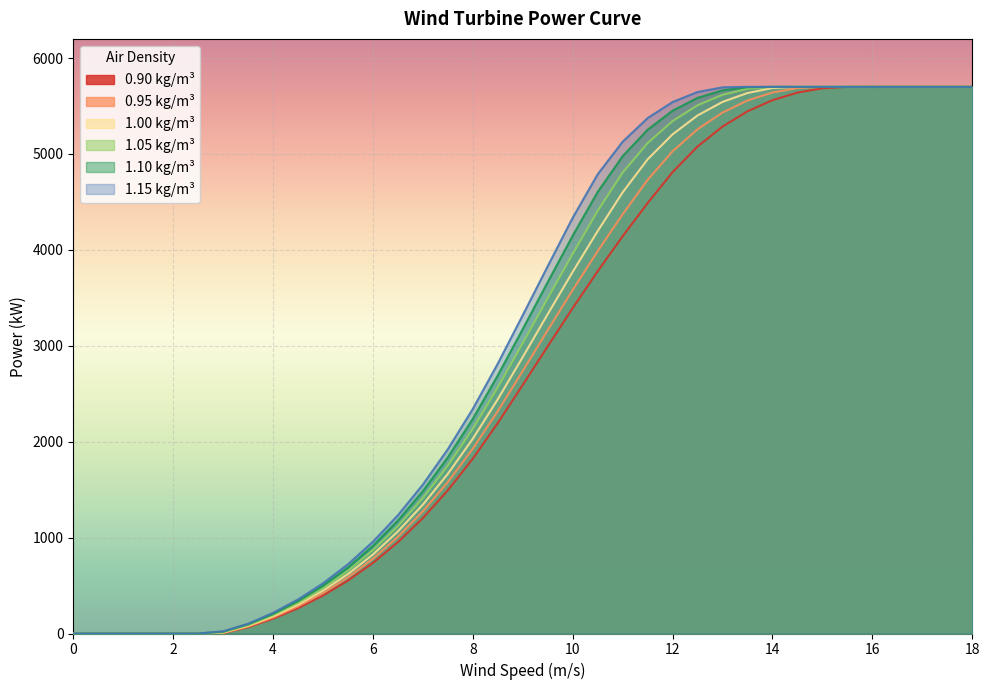

Where is 1.10 kg/m³ nearest to the value 2850?

8.5